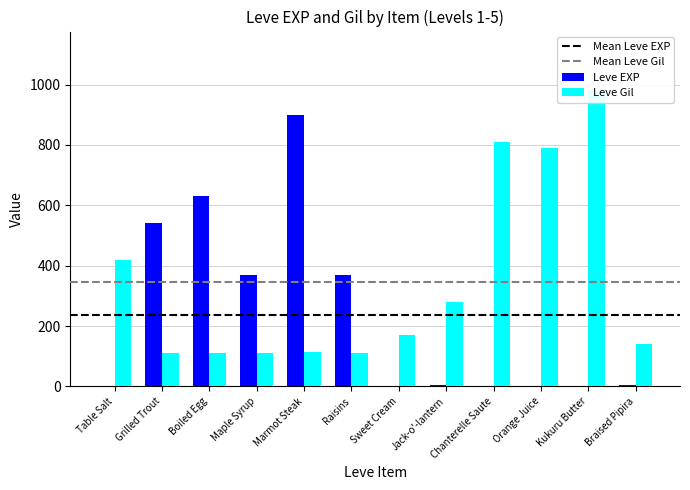

What position from the left is Braised Pipira?

12